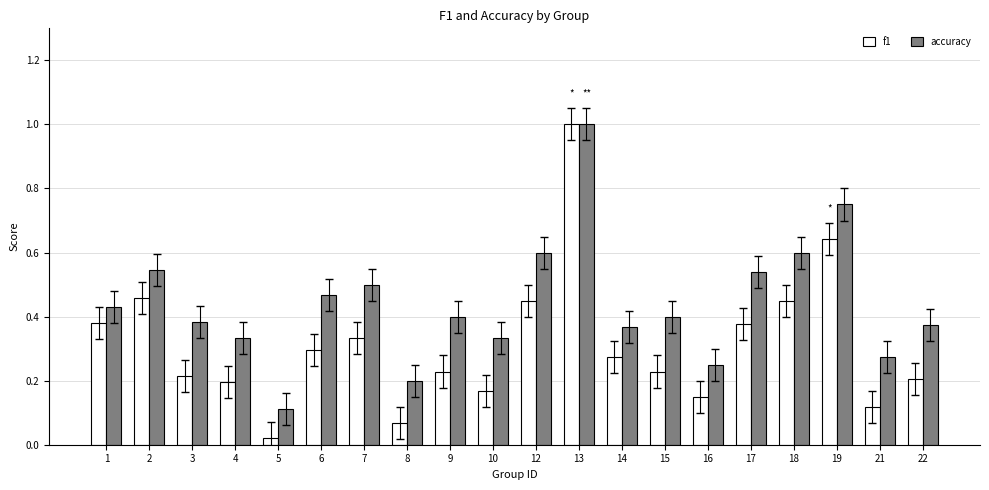

Which series changed the most between 12 and 21?

f1